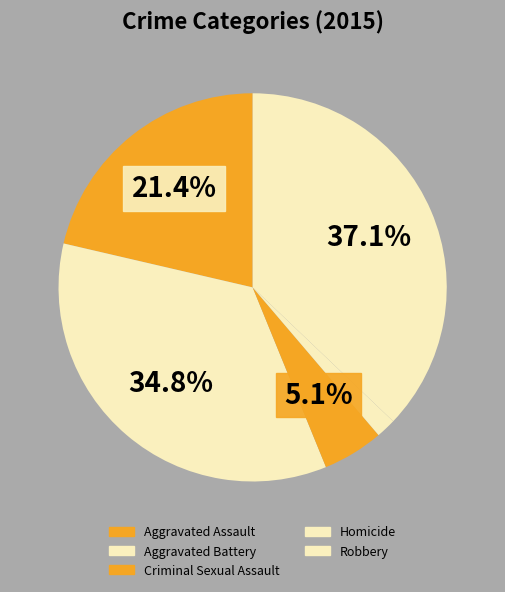

Is Criminal Sexual Assault the majority of the pie?

No